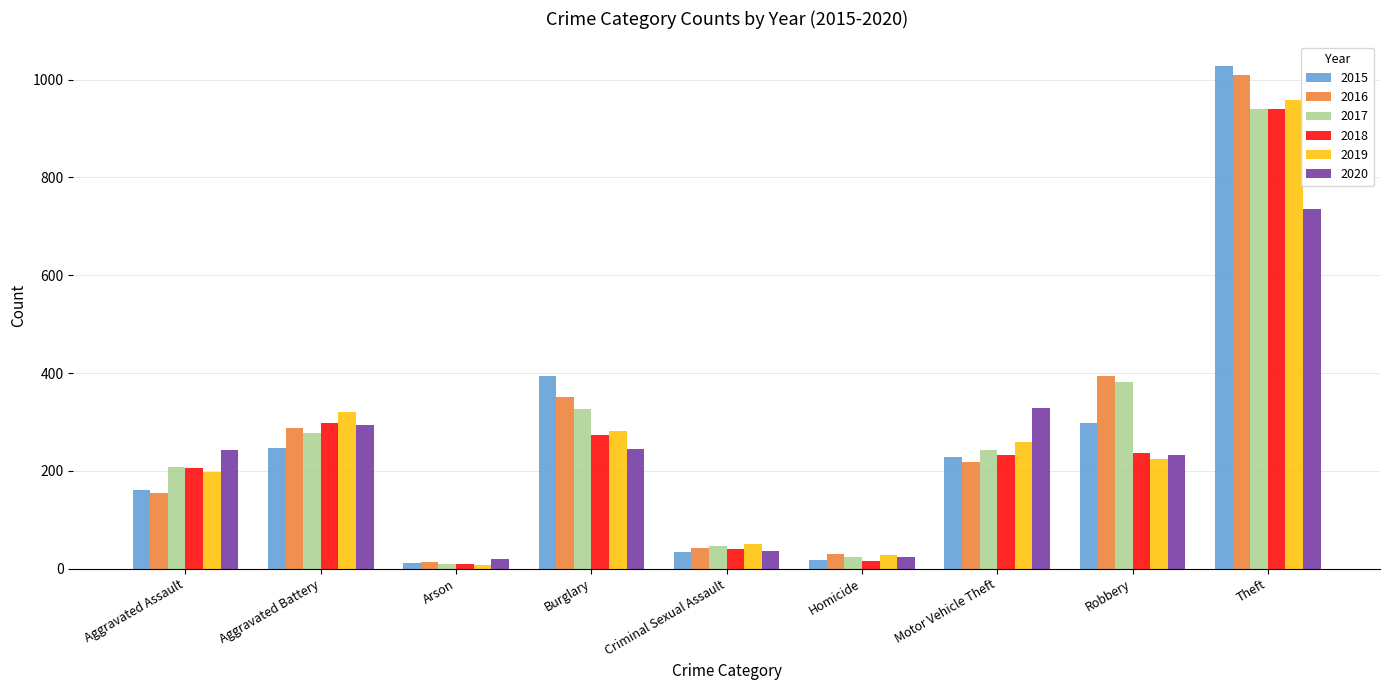

Which category has the highest value across all series?

Theft